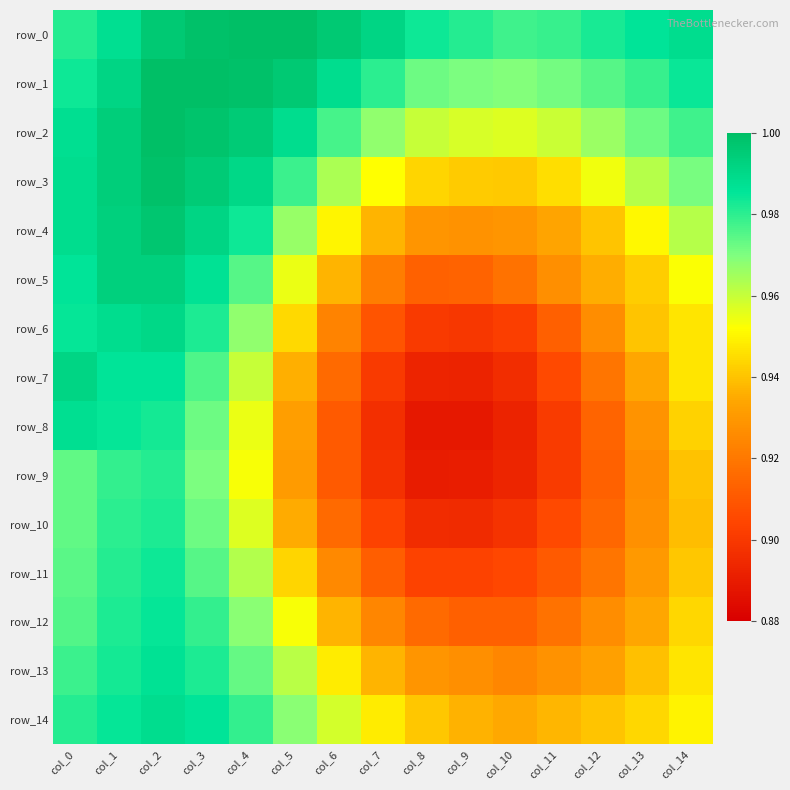

The value of row_12 at col_11 is 0.9. True or false?

True